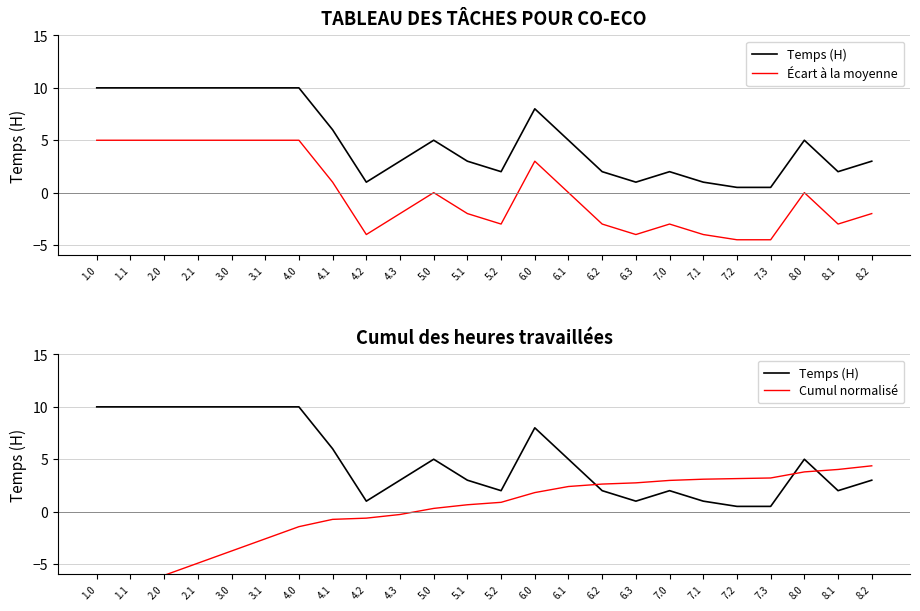

What is the difference between the maximum and minimum values in the Cumul normalisé series?

12.8